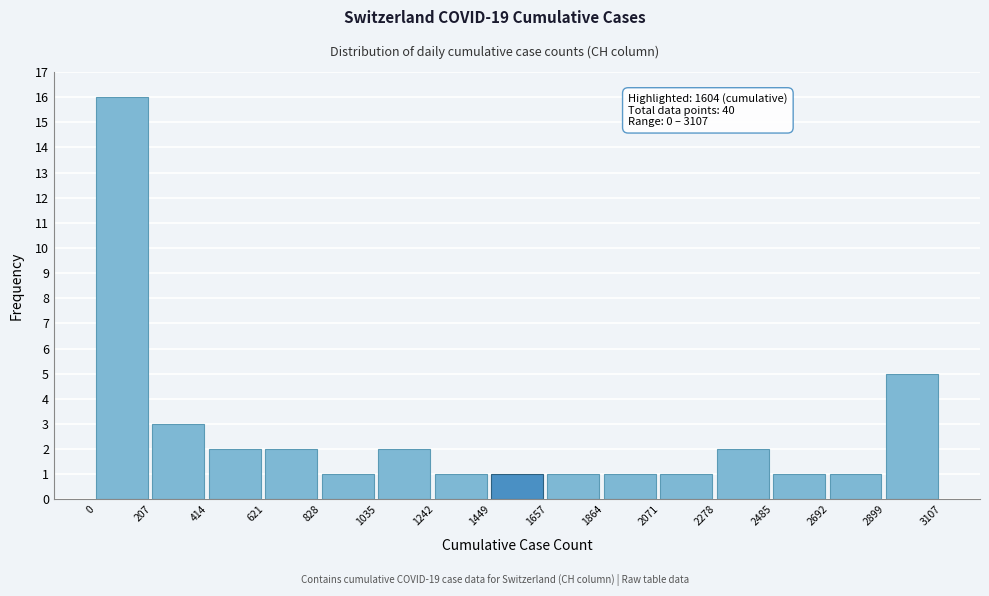

Over which range of the x-axis is the bar tallest?

0 to 207